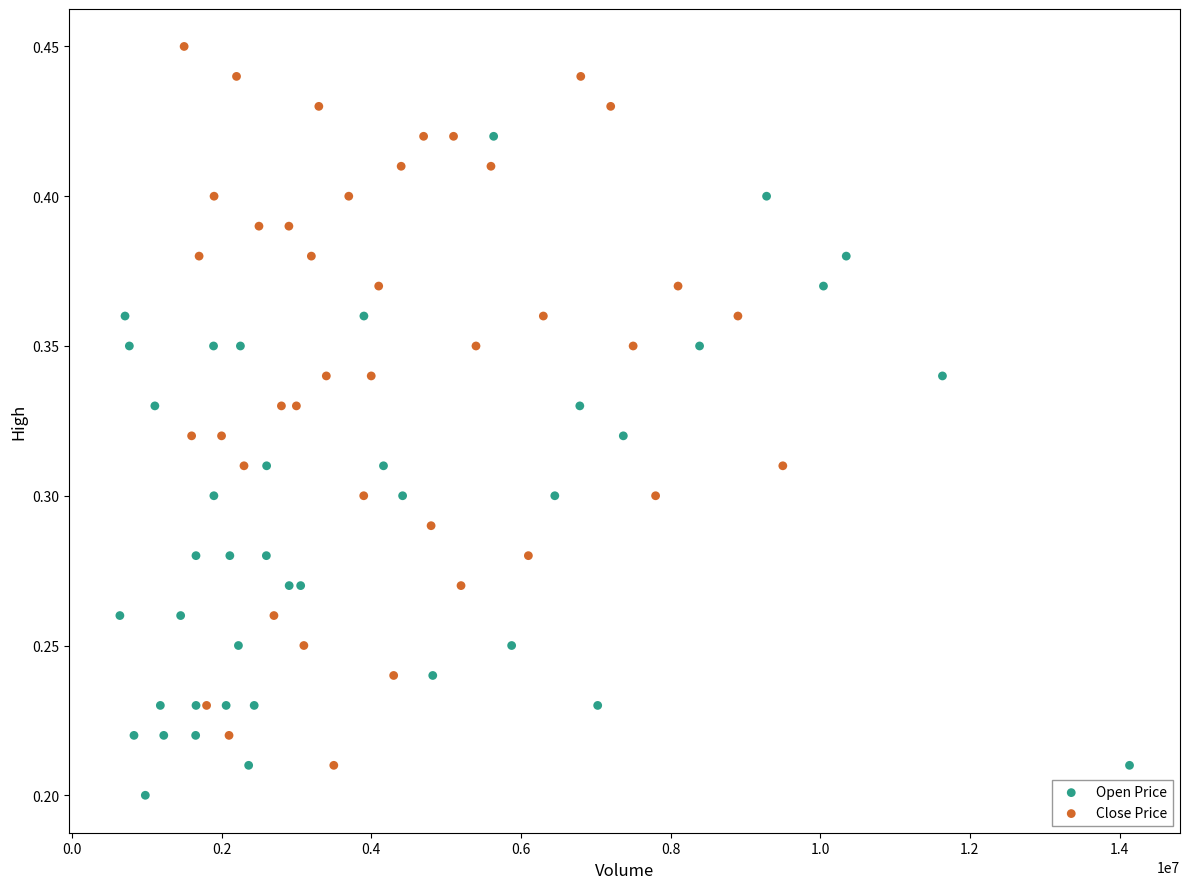

Which series reaches the maximum Y coordinate?

Close Price